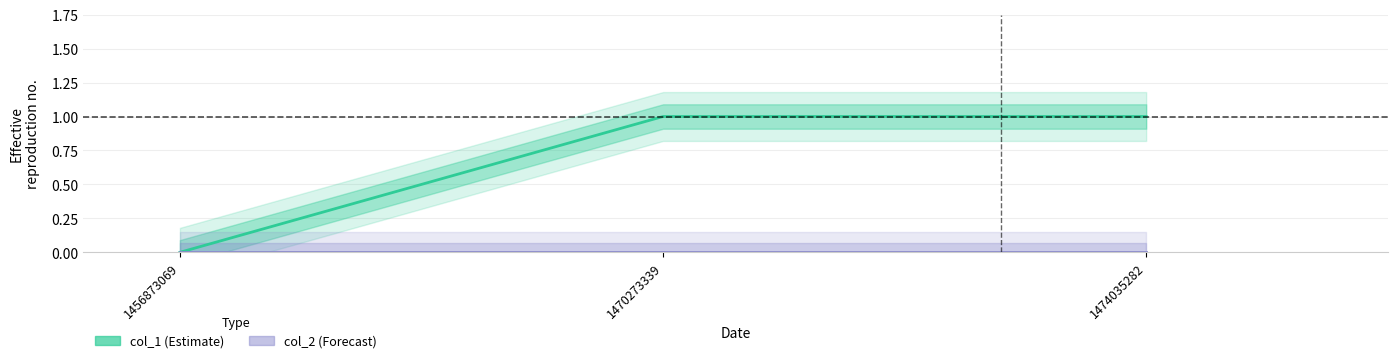

Reading left to right, what are all the values shown in this chart?

col_1: 0	1	1
col_2: 0	0	0